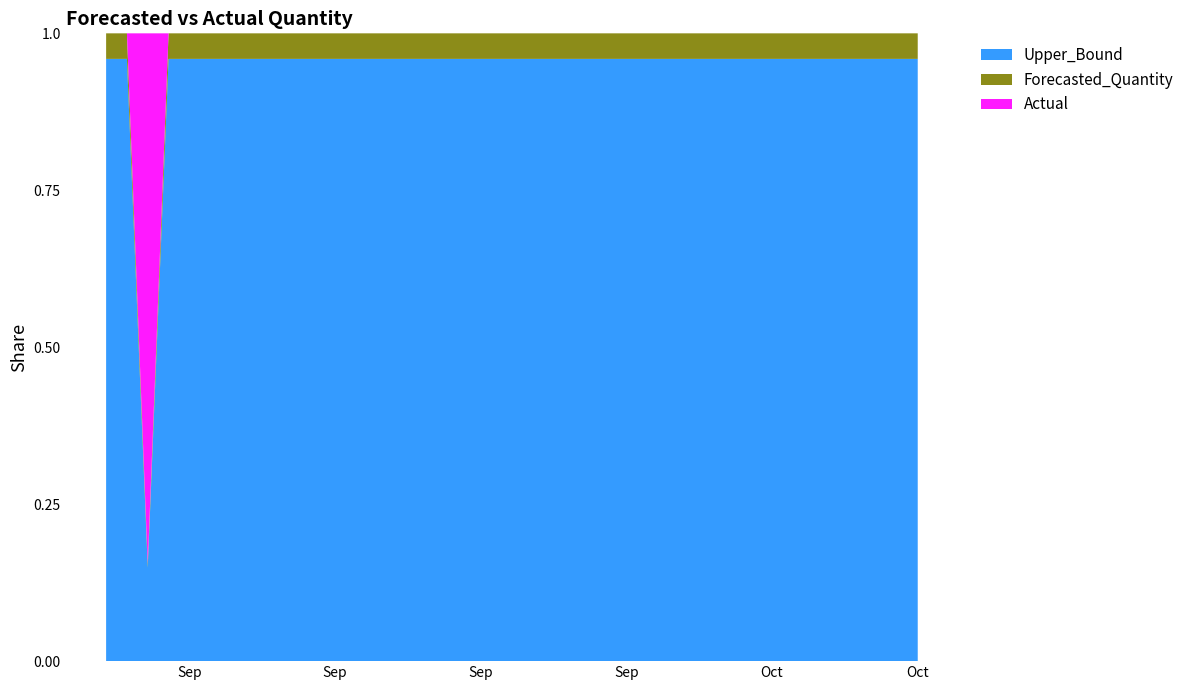

Reading left to right, transcribe all the data shown in this chart.

Actual: 0.0	0.0	24.0	0.0	0.0	0.0	0.0	0.0	0.0	0.0	0.0	0.0	0.0	0.0	0.0	0.0	0.0	0.0	0.0	0.0	0.0	0.0	0.0	0.0	0.0	0.0	0.0	0.0	0.0	0.0	0.0	0.0	0.0	0.0	0.0	0.0	0.0	0.0	0.0	0.0
Forecasted_Quantity: 0.2	0.2	0.2	0.2	0.2	0.2	0.2	0.2	0.2	0.2	0.2	0.2	0.2	0.2	0.2	0.2	0.2	0.2	0.2	0.2	0.2	0.2	0.2	0.2	0.2	0.2	0.2	0.2	0.2	0.2	0.2	0.2	0.2	0.2	0.2	0.2	0.2	0.2	0.2	0.2
Upper_Bound: 4.2	4.2	4.2	4.2	4.2	4.2	4.2	4.2	4.2	4.2	4.2	4.2	4.2	4.2	4.2	4.2	4.2	4.2	4.2	4.2	4.2	4.2	4.2	4.2	4.2	4.2	4.2	4.2	4.2	4.2	4.2	4.2	4.2	4.2	4.2	4.2	4.2	4.2	4.2	4.2